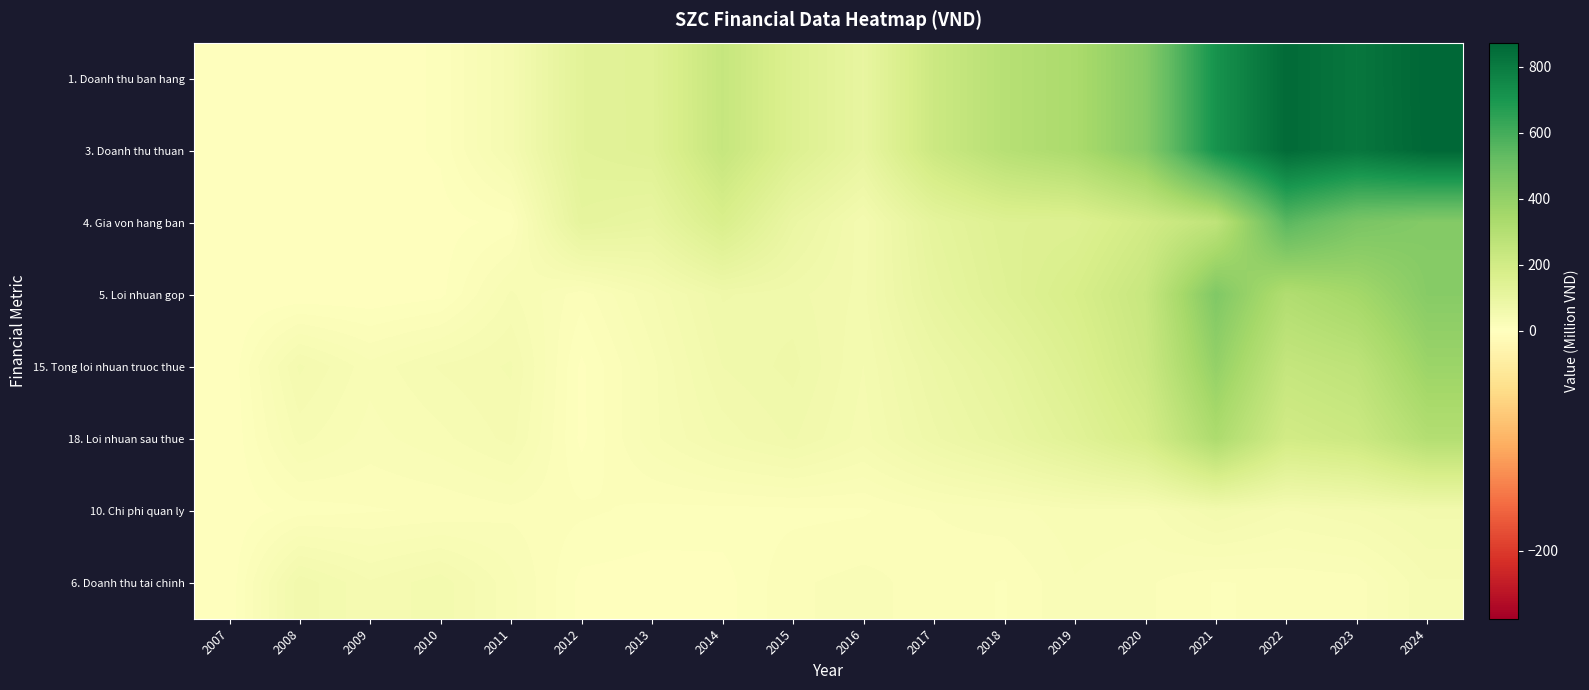

Reading left to right, extract all data points from this chart.

1. Doanh thu ban hang: 2007=0.7	2008=2.2	2009=2.5	2010=7.9	2011=44.7	2012=129.2	2013=140.8	2014=240.2	2015=155.4	2016=101.4	2017=219.7	2018=290.2	2019=329.4	2020=433.0	2021=713.2	2022=858.9	2023=818.0	2024=872.7
3. Doanh thu thuan: 2007=0.7	2008=2.2	2009=2.5	2010=7.9	2011=44.7	2012=129.1	2013=140.5	2014=239.9	2015=155.4	2016=101.4	2017=219.7	2018=290.2	2019=329.4	2020=433.0	2021=713.2	2022=858.9	2023=817.9	2024=870.7
4. Gia von hang ban: 2007=0.6	2008=1.7	2009=1.7	2010=3.6	2011=9.3	2012=112.8	2013=100.1	2014=170.8	2015=91.4	2016=49.0	2017=115.3	2018=148.7	2019=151.9	2020=199.2	2021=262.2	2022=549.2	2023=467.6	2024=439.9
5. Loi nhuan gop: 2007=0.1	2008=0.5	2009=0.8	2010=4.4	2011=35.4	2012=16.3	2013=40.5	2014=69.1	2015=64.0	2016=52.4	2017=104.3	2018=141.5	2019=177.5	2020=233.7	2021=451.0	2022=309.6	2023=350.3	2024=430.8
15. Tong loi nhuan truoc thue: 2007=-0.4	2008=49.4	2009=29.7	2010=41.7	2011=48.8	2012=5.1	2013=31.8	2014=61.4	2015=70.8	2016=47.6	2017=83.0	2018=112.6	2019=156.3	2020=219.8	2021=396.7	2022=244.2	2023=266.9	2024=374.6
18. Loi nhuan sau thue: 2007=-0.4	2008=36.6	2009=24.5	2010=31.9	2011=43.3	2012=4.7	2013=31.8	2014=50.4	2015=62.3	2016=44.1	2017=72.7	2018=97.4	2019=134.1	2020=186.0	2021=323.6	2022=197.4	2023=218.9	2024=302.1
10. Chi phi quan ly: 2007=1.0	2008=10.0	2009=13.0	2010=14.7	2011=18.5	2012=15.2	2013=11.5	2014=11.0	2015=11.6	2016=12.7	2017=20.6	2018=24.7	2019=31.4	2020=30.6	2021=53.7	2022=40.1	2023=46.5	2024=56.4
6. Doanh thu tai chinh: 2007=0.4	2008=59.3	2009=41.9	2010=52.1	2011=29.4	2012=4.6	2013=2.9	2014=3.6	2015=19.3	2016=23.1	2017=16.9	2018=13.1	2019=26.7	2020=21.8	2021=13.0	2022=15.2	2023=17.1	2024=40.0